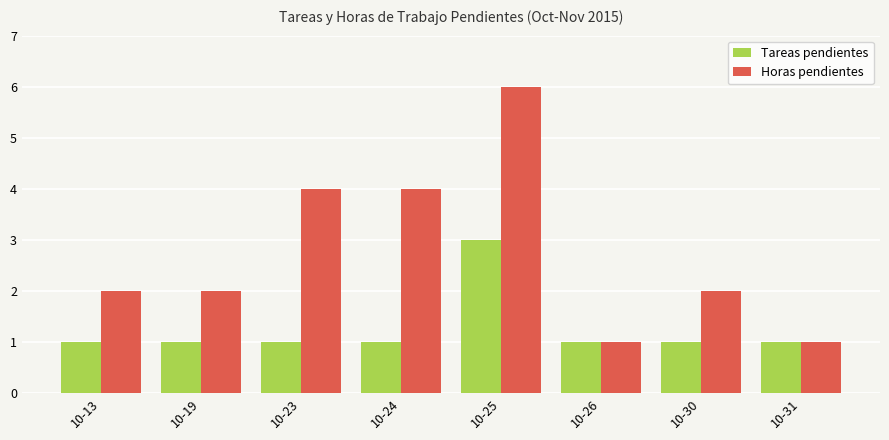

List the series in order of their peak value, highest first.

Horas pendientes, Tareas pendientes